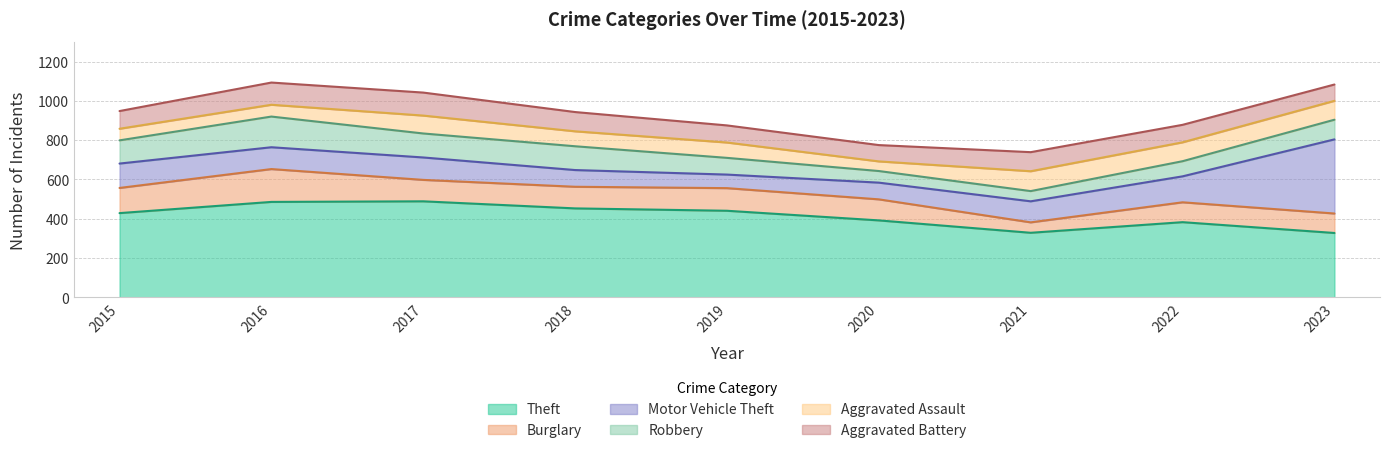

Which series has the largest range (max minus min)?

Motor Vehicle Theft